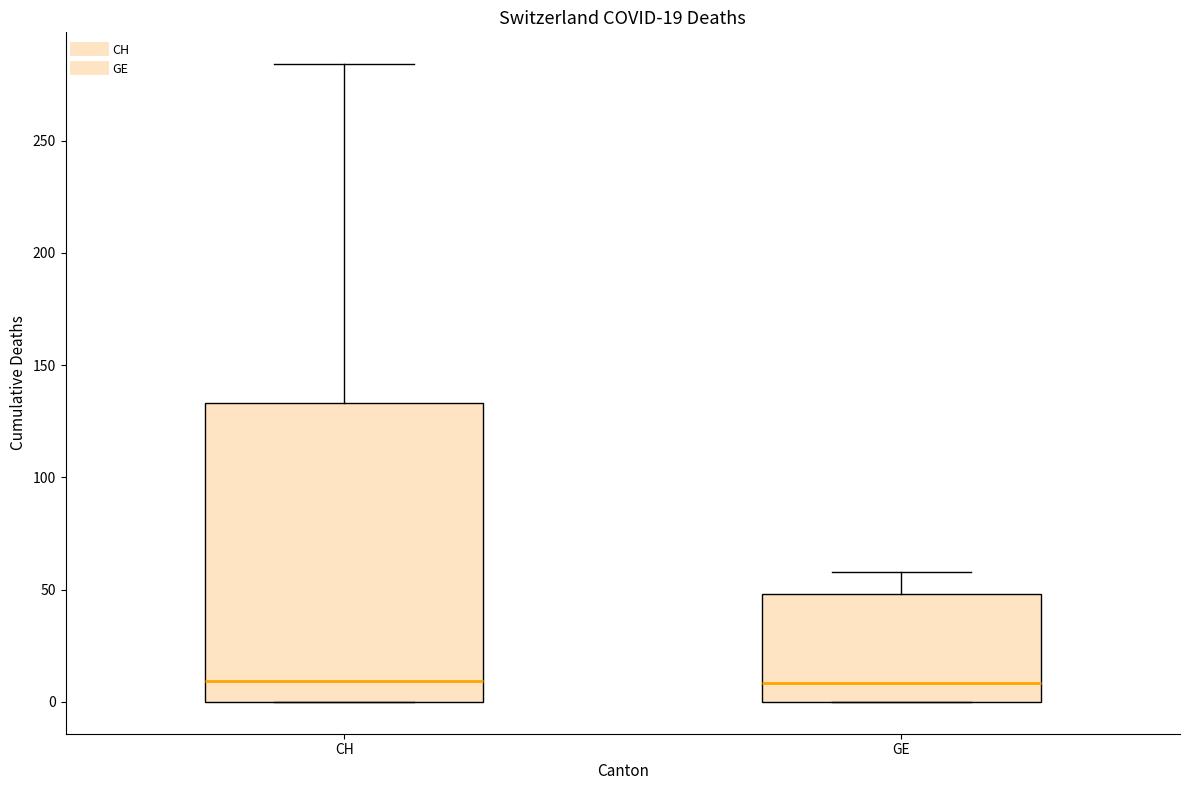

Which box is the tallest, from its lower edge to its upper edge?

CH